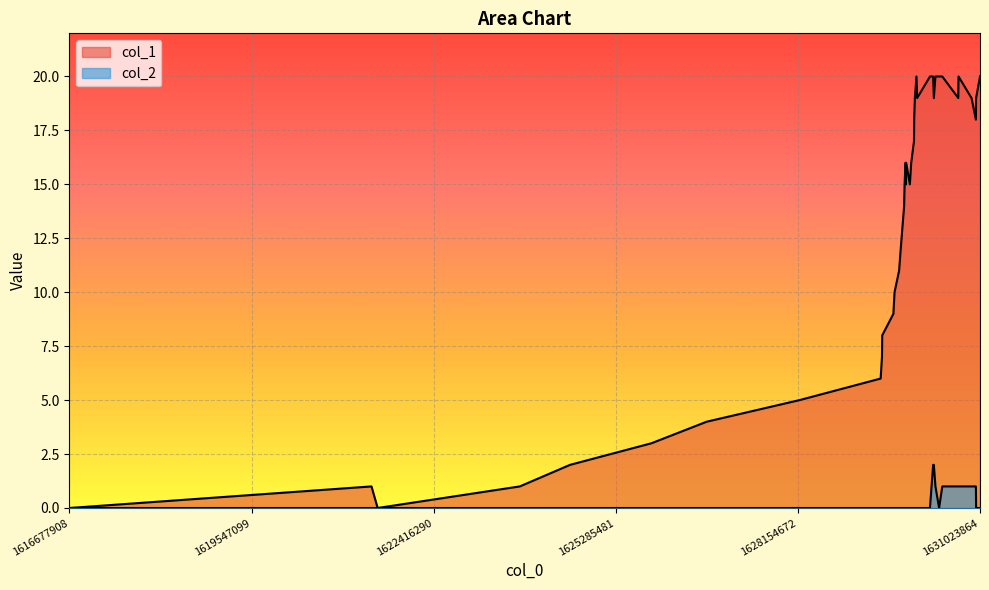

What is the sum of all col_2 values?

11